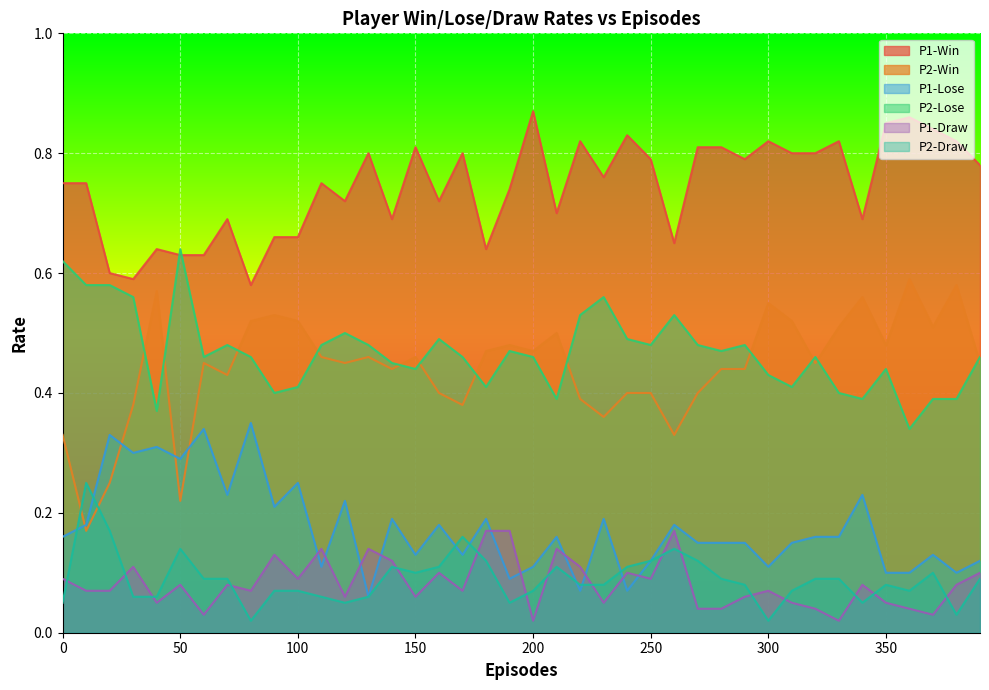

True or false: P2-Lose and P1-Draw cross at least once.

False